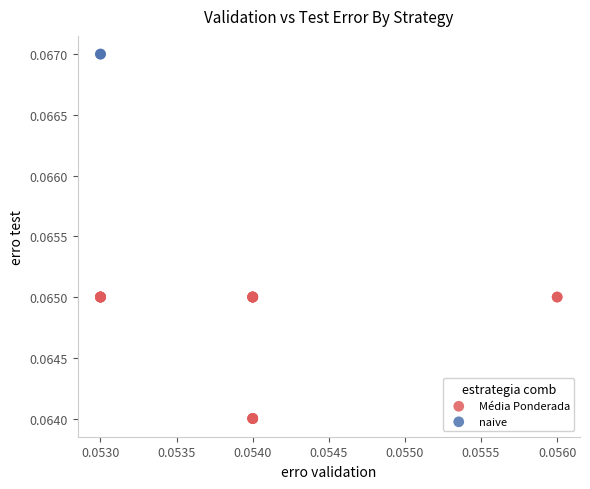

What are all the series names shown in the legend?

Média Ponderada, naive